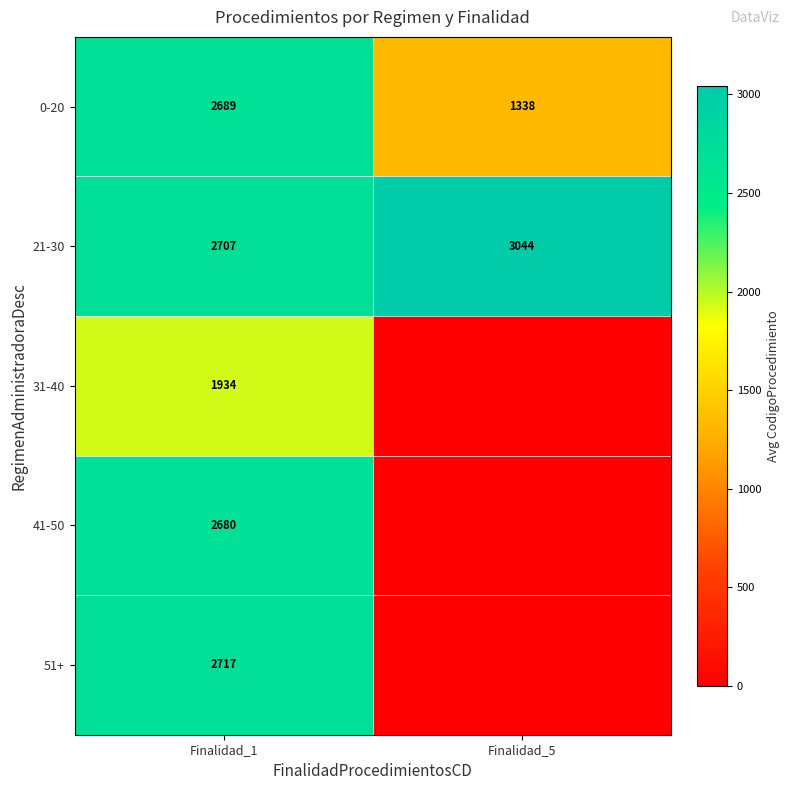

What is the total value across all series at Finalidad_1?

12727